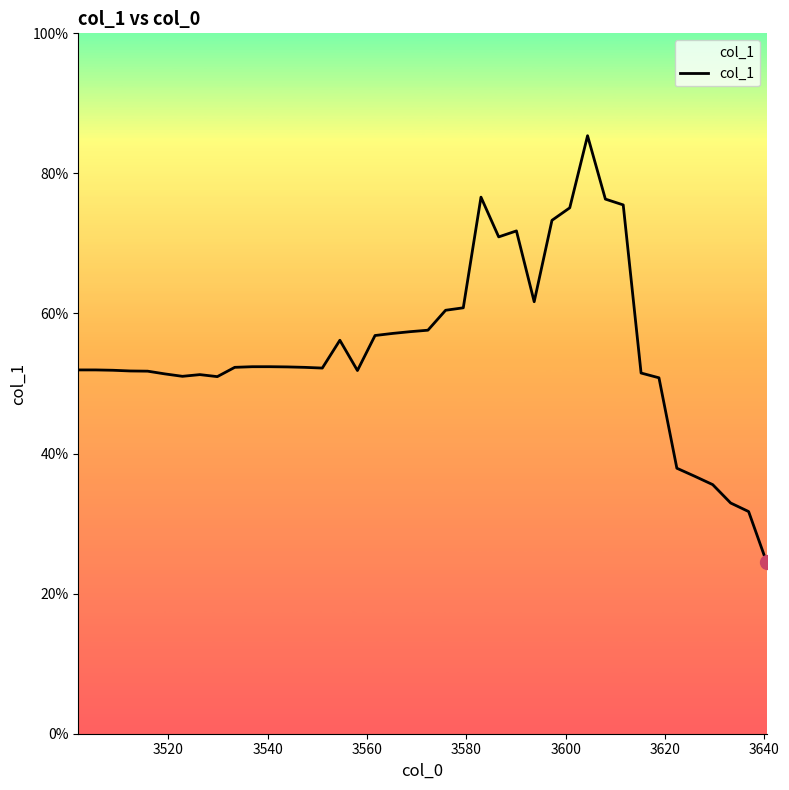

Does the chart display data point markers on the line(s)?

No